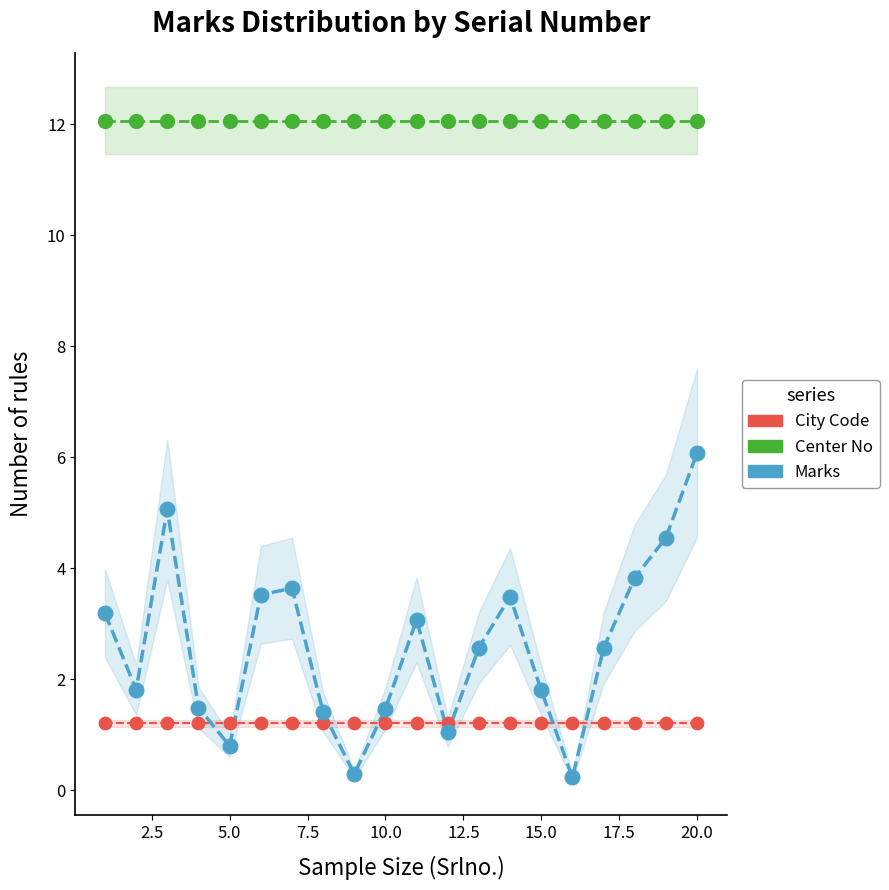

Which series has the largest Y range (max minus min)?

Marks